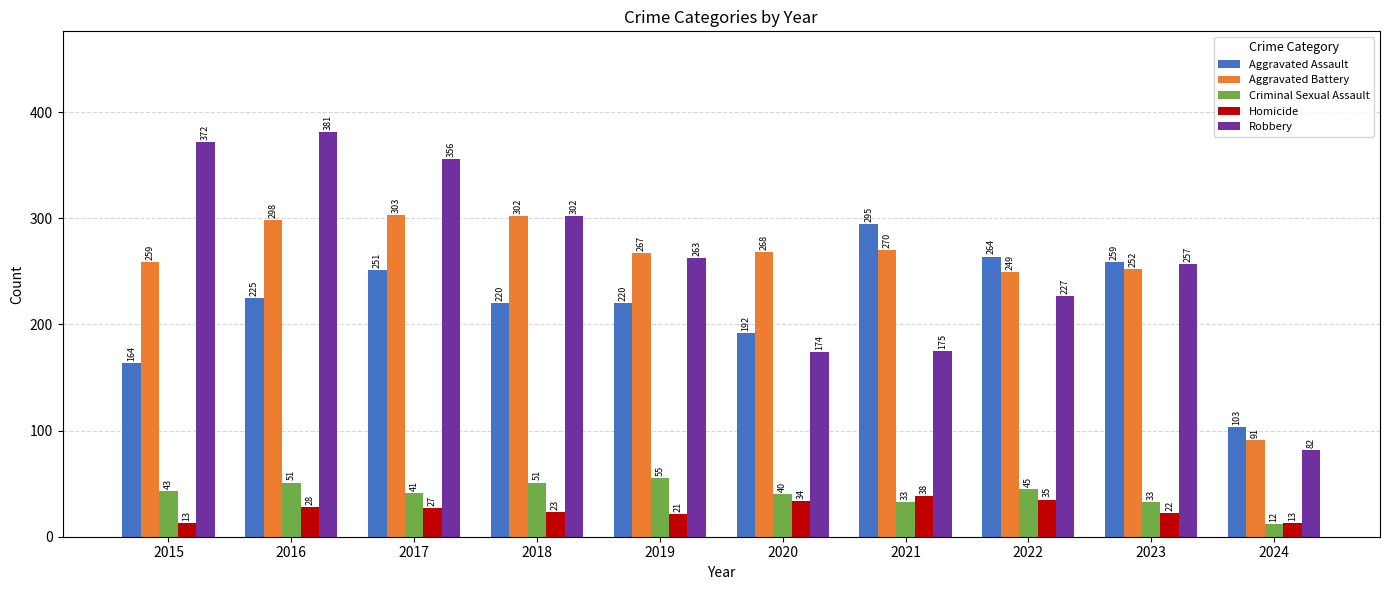

What is the spread (max minus min) of values at 2020?

234